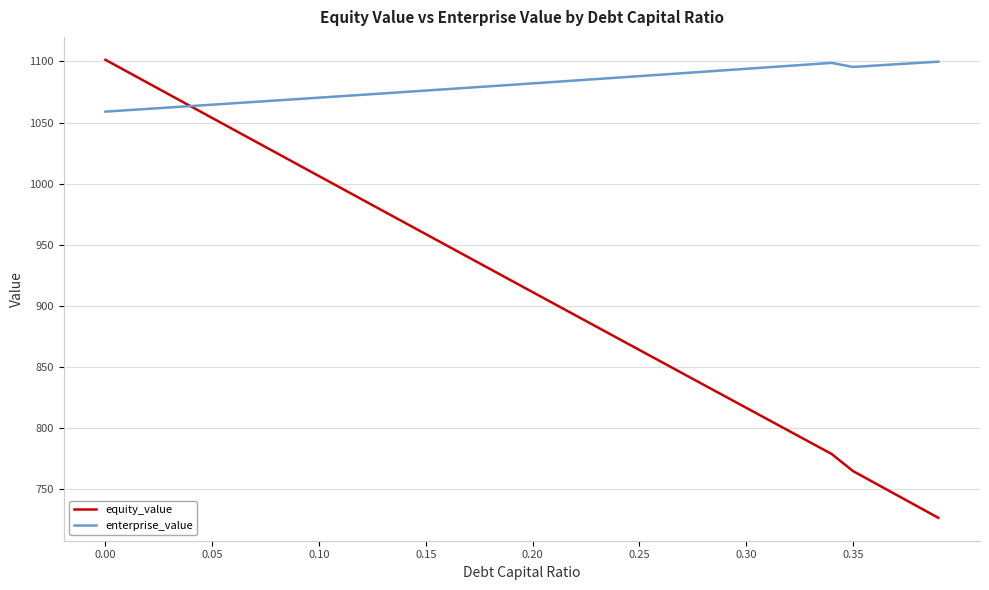

Which series has the largest range (max minus min)?

equity_value